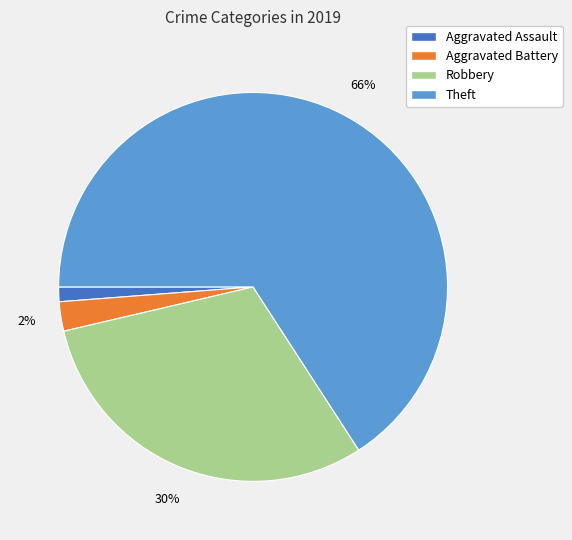

Which category has the biggest portion of the pie?

Theft